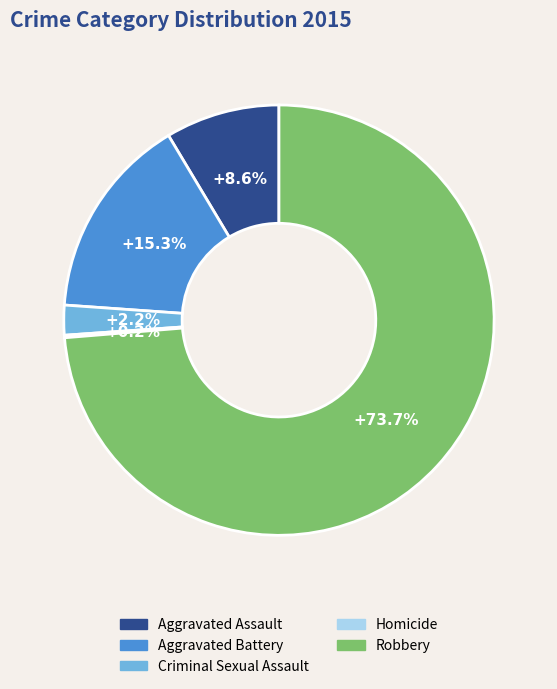

True or false: Criminal Sexual Assault accounts for 8% of the total.

False